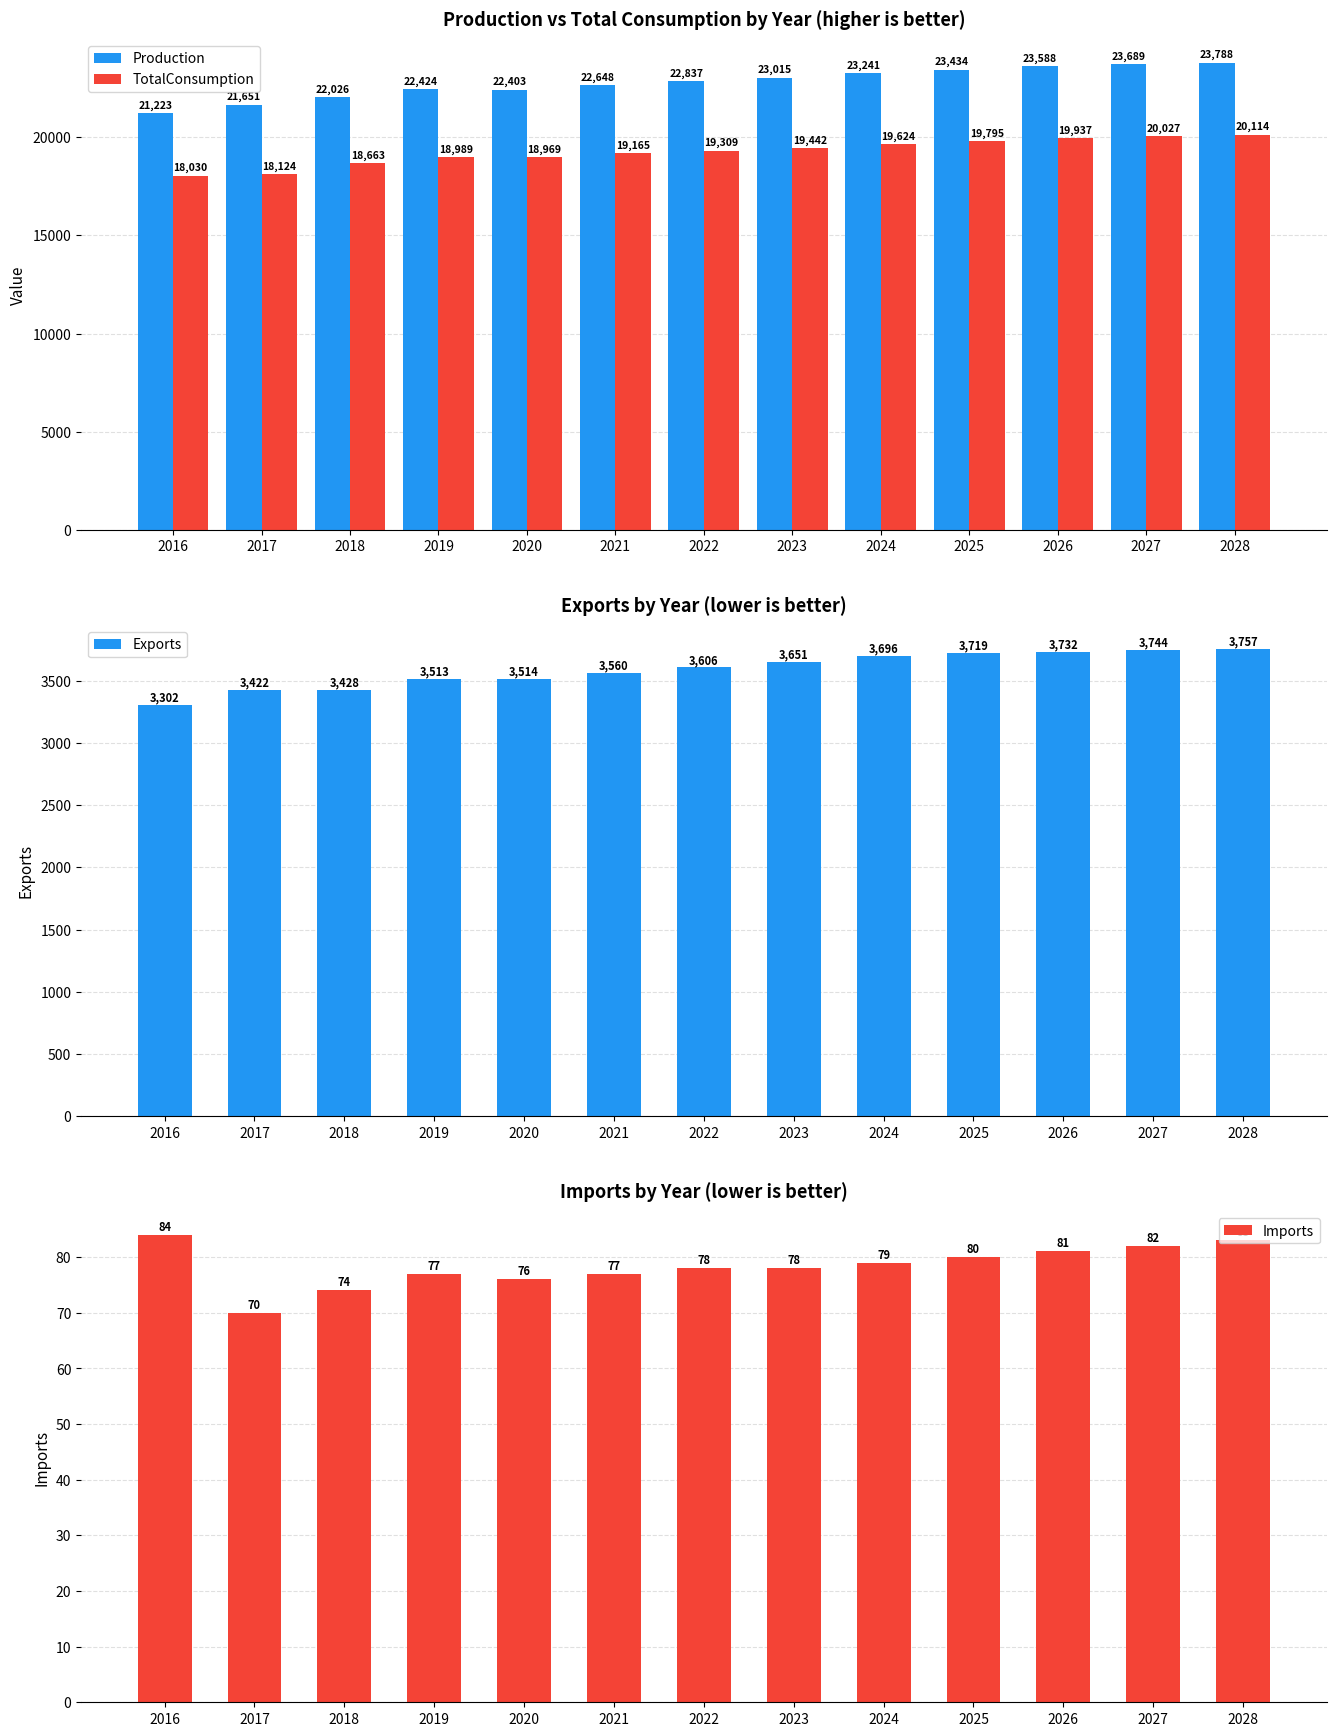

What is the approximate value of Production at 2023, to the nearest 50?

23000